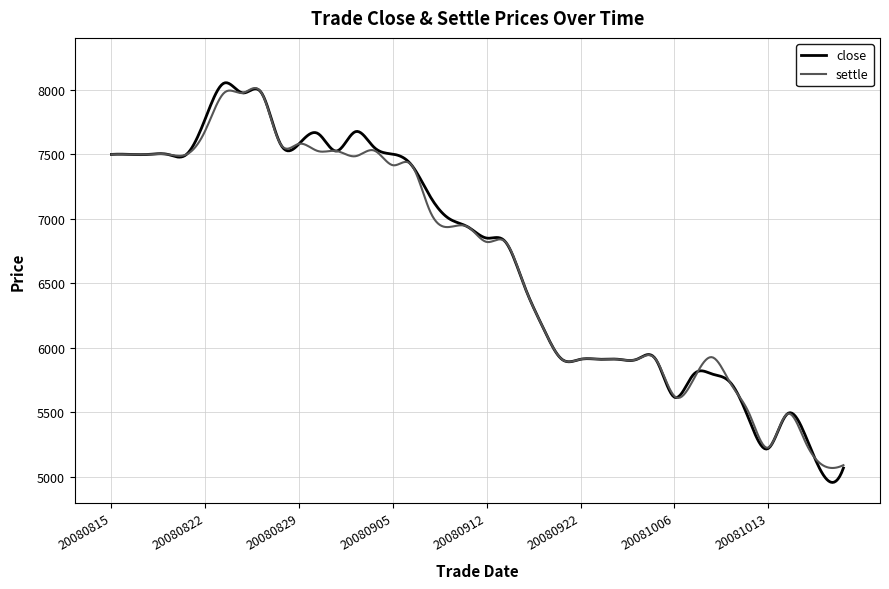

What is the sum of all settle values?

2668155.0